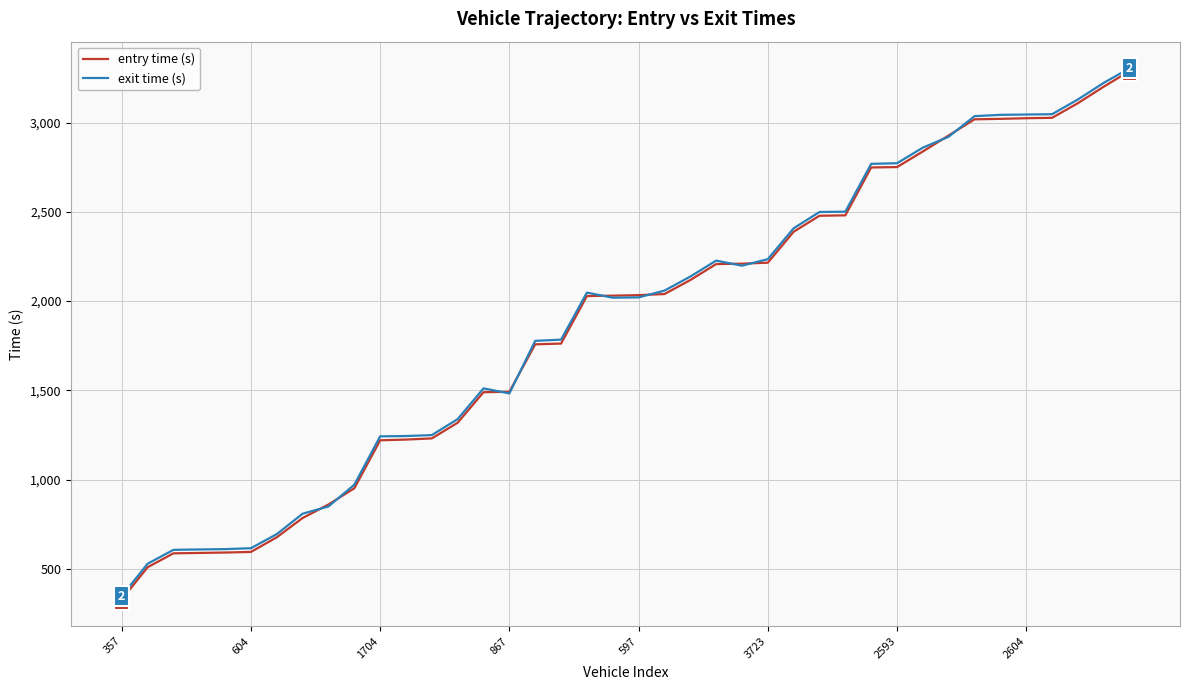

What are all the series names shown in the legend?

entry time (s), exit time (s)